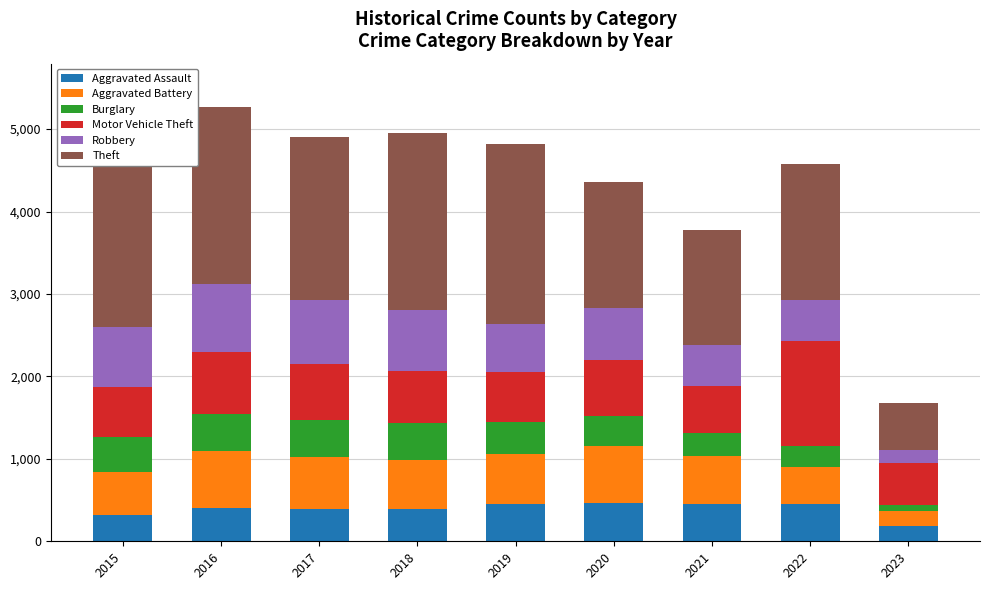

Does the chart contain any negative values?

No